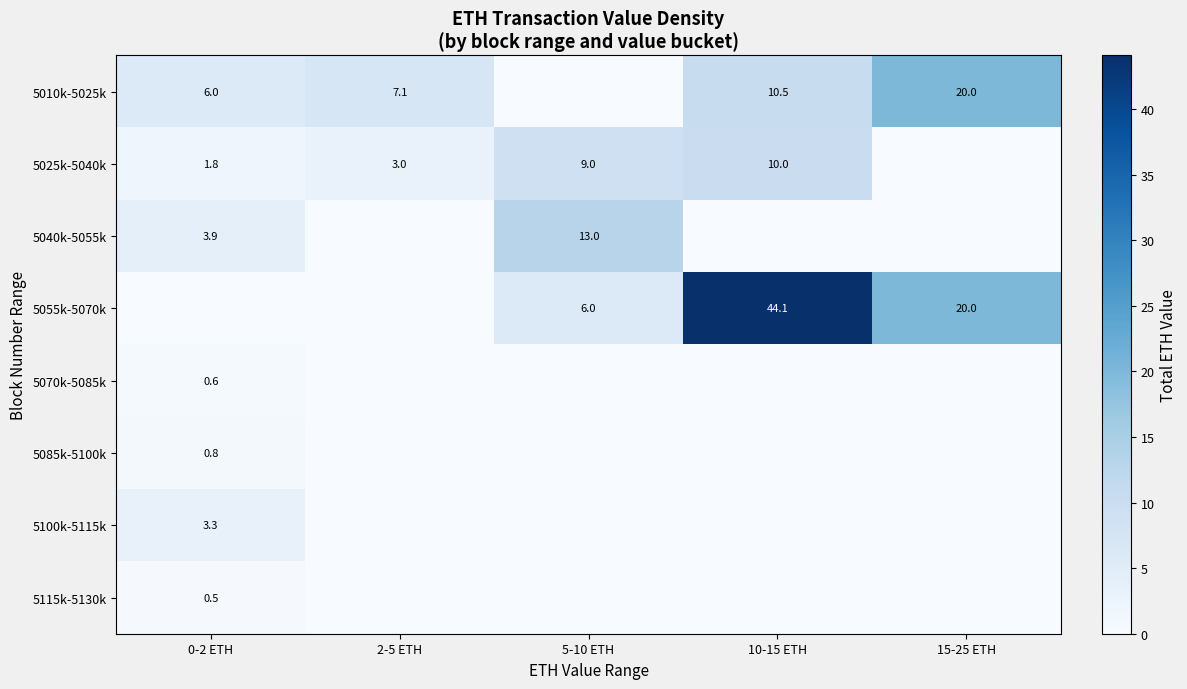

Is it true that 5040k-5055k equals 7.4 at 5-10 ETH?

False